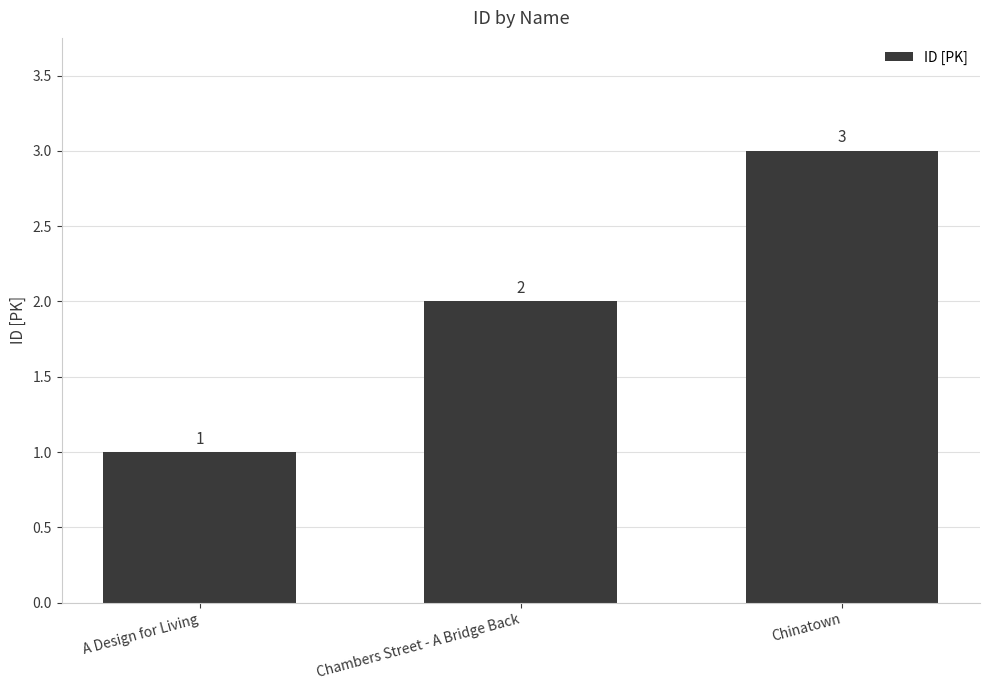

Rank the categories by value from lowest to highest.

A Design for Living, Chambers Street - A Bridge Back, Chinatown